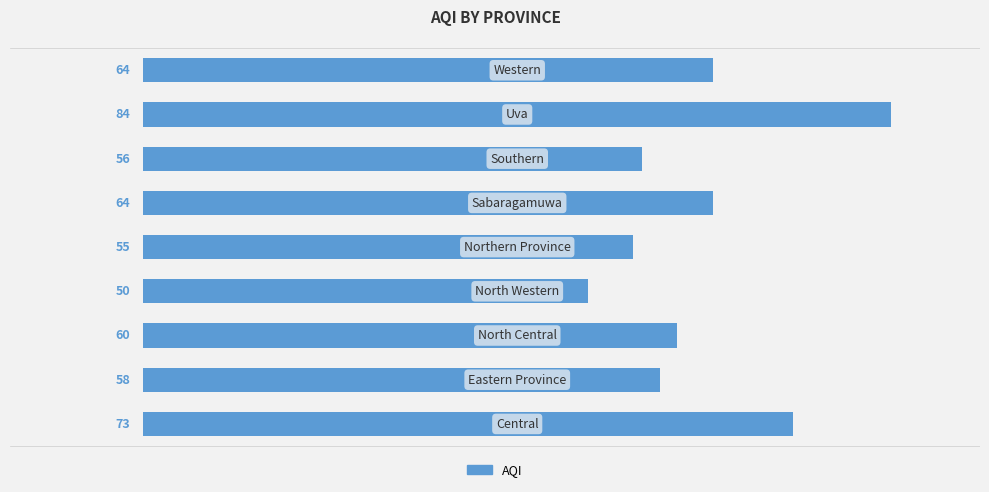

What is the sum of all values?

564